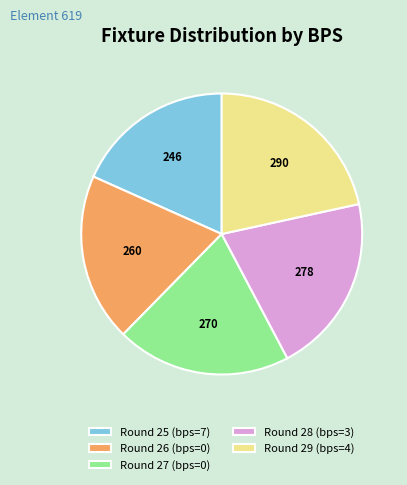

Count the number of slices in the pie.

5